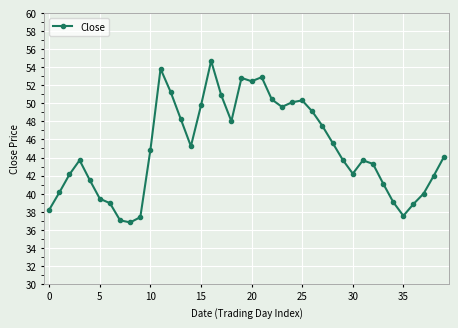

What is the difference between the maximum and minimum values?

17.9